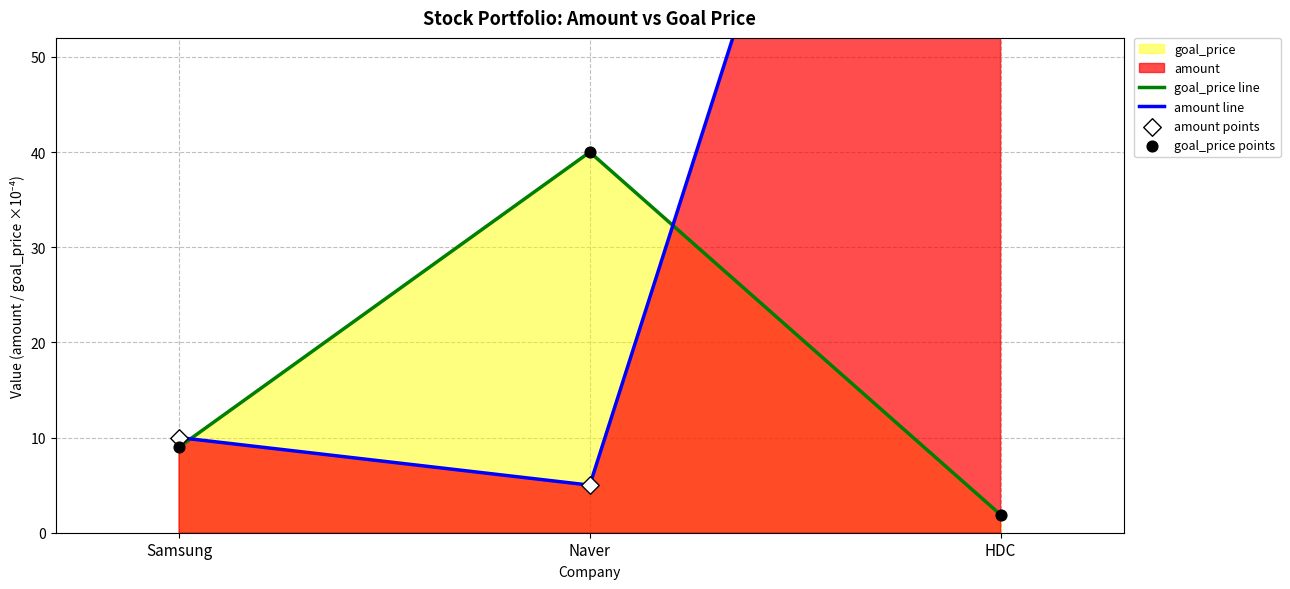

Which series has the largest total across all categories?

amount line